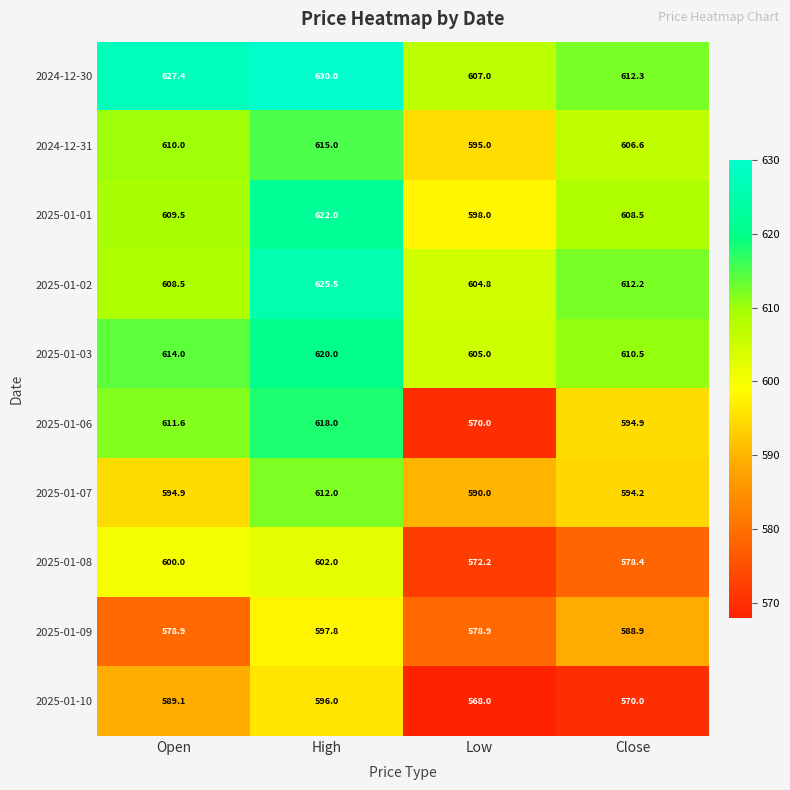

Which series changed the most between High and Low?

2025-01-06